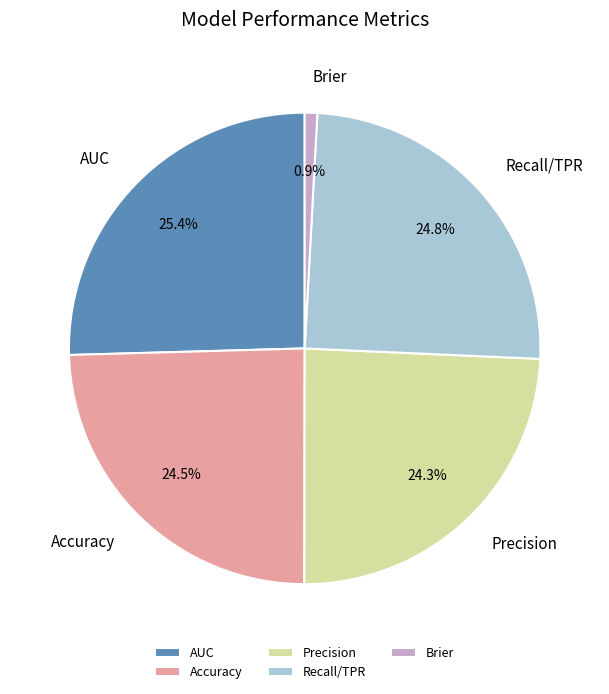

What is the largest slice in the pie chart?

AUC